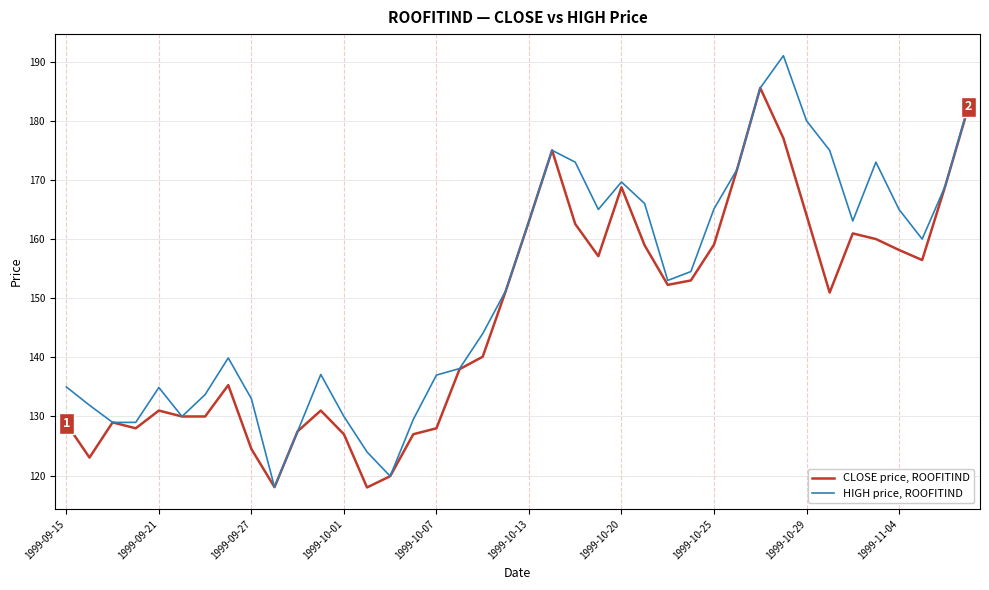

List the series in order of their overall mean, highest first.

HIGH price, ROOFITIND, CLOSE price, ROOFITIND